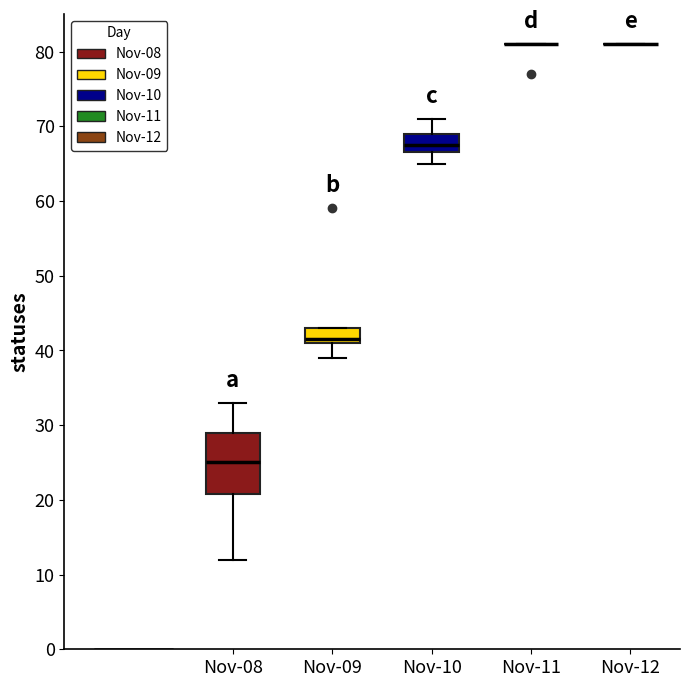

Reading left to right, transcribe this box plot: for each box, give where its median line is, the range the box spans, and where its two whiskers end, as read against the y-axis. The values are not printed on the chart, so give them approximately, as read against the axis.

Nov-08: median 25, box 21 to 29, whiskers 12 to 33
Nov-09: median 42, box 41 to 43, whiskers 39 to 43
Nov-10: median 68, box 67 to 69, whiskers 65 to 71
Nov-11: box collapsed to a line at 81, whiskers 81 to 81
Nov-12: box collapsed to a line at 81, whiskers 81 to 81